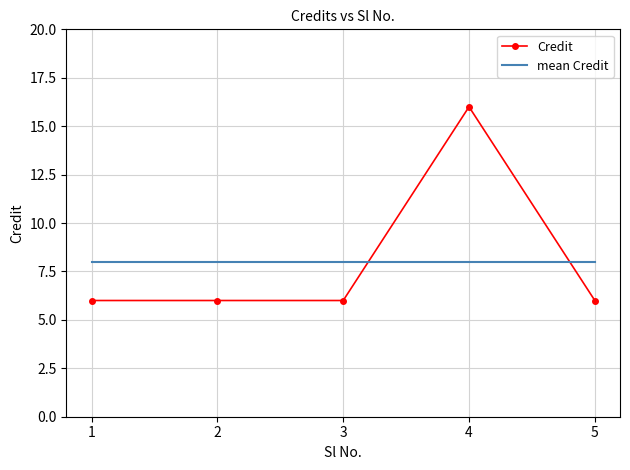

What is the total value across all series at 5?

14